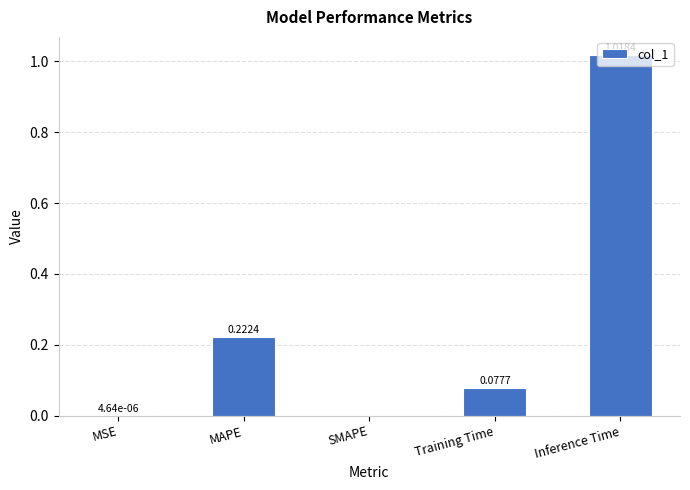

What is the sum of all values?

1.3